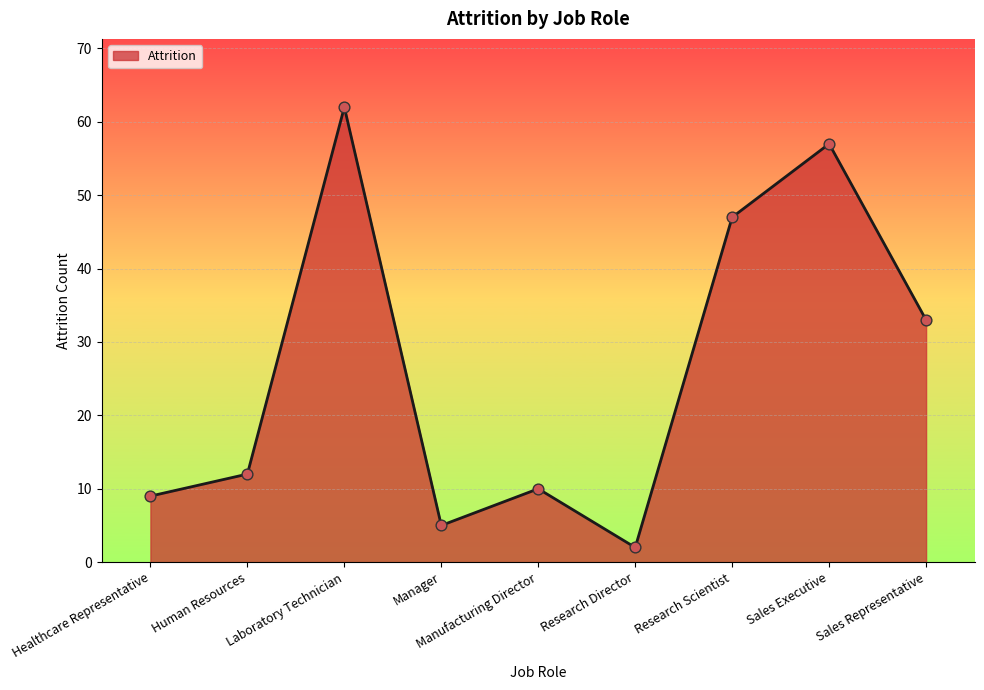

Between Human Resources and Laboratory Technician, which is larger?

Laboratory Technician